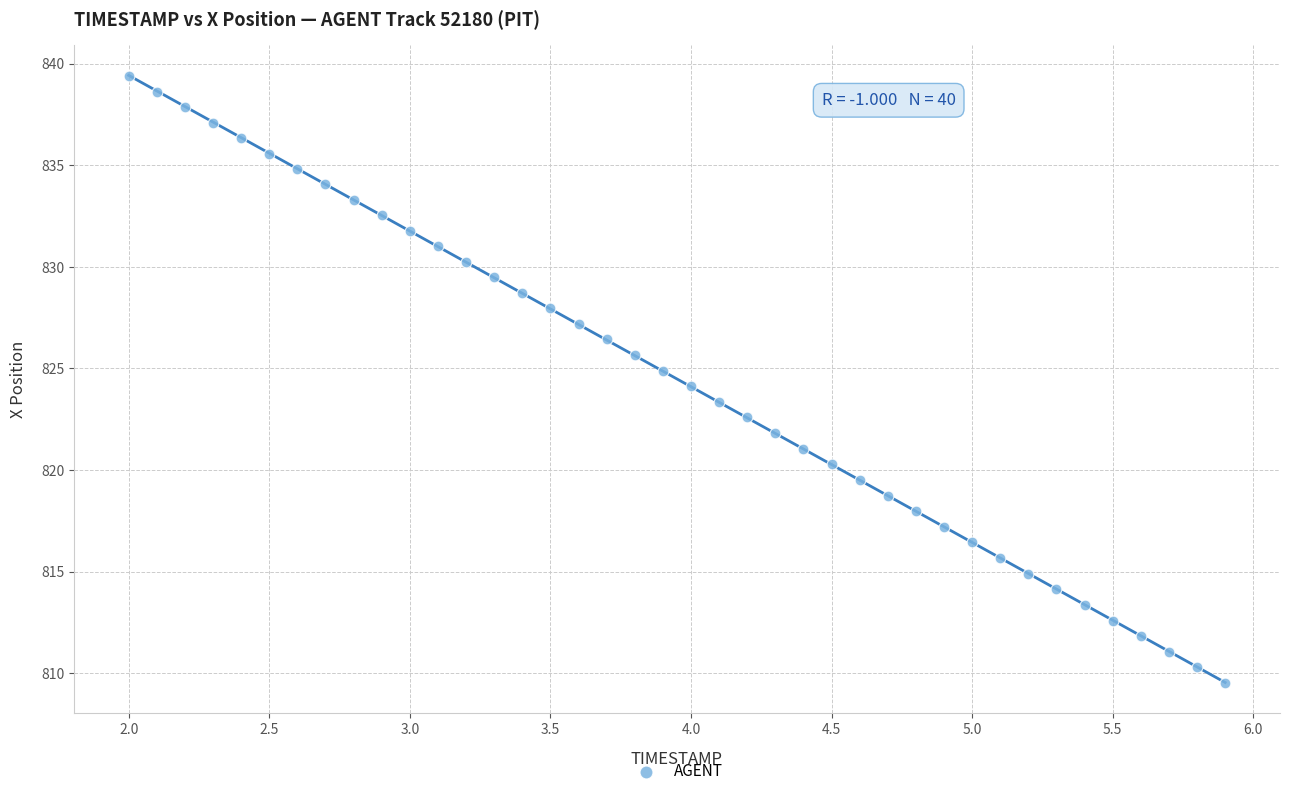

What is the range of X values (max minus min)?

3.9